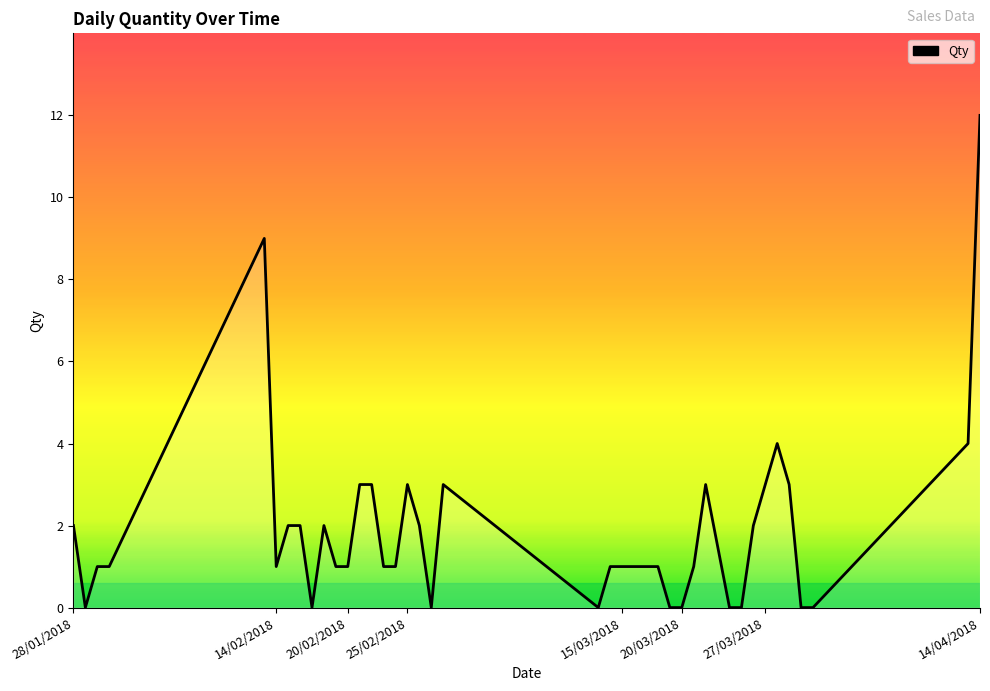

What is the maximum value shown in the chart?

12